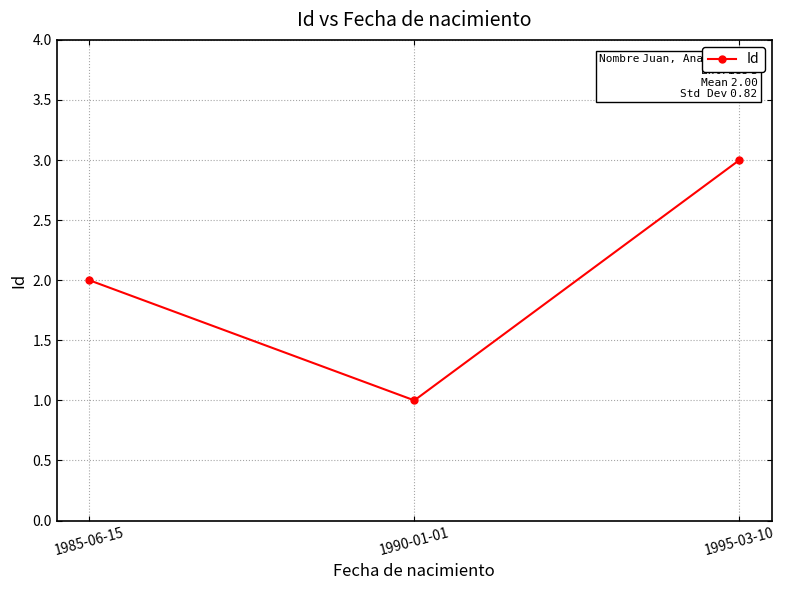

How many categories are shown in the chart?

3